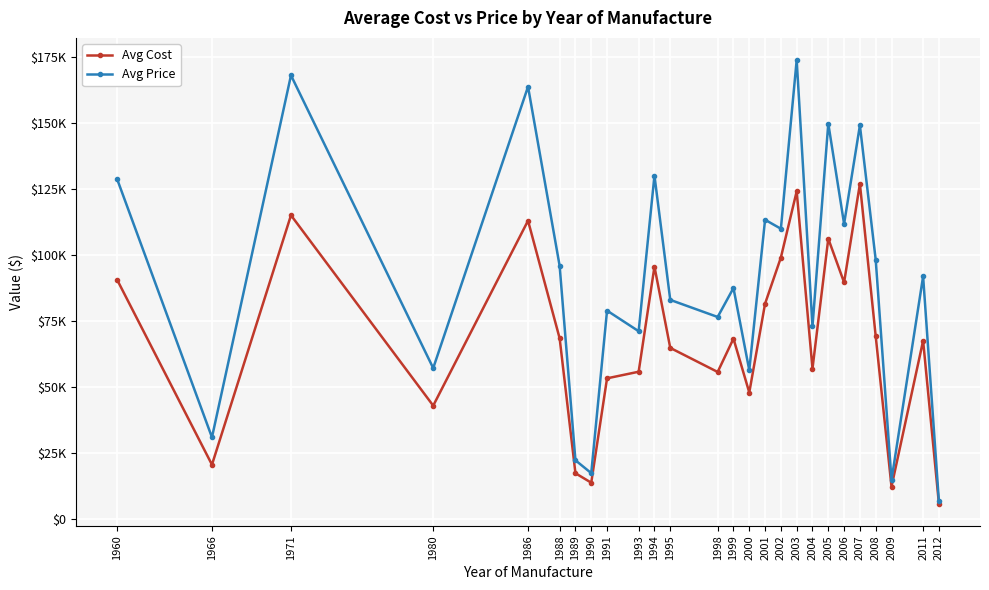

What is the approximate value of Avg Cost at 1986?

113085.5